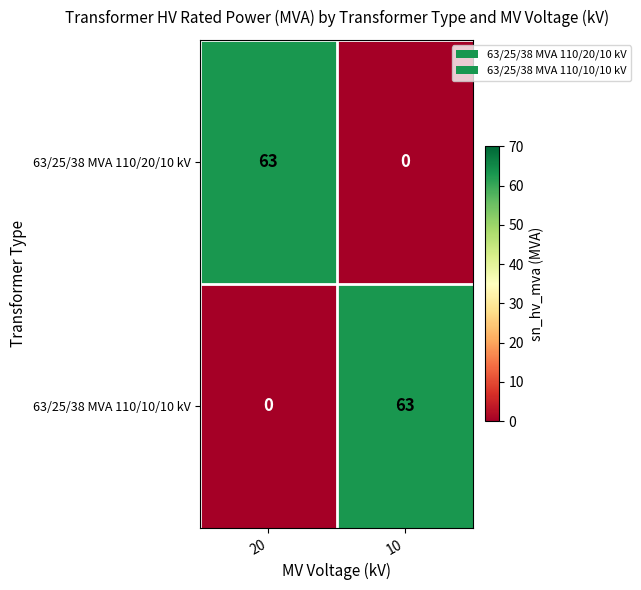

Reading left to right, transcribe all the data shown in this chart.

63/25/38 MVA 110/20/10 kV: 63	0
63/25/38 MVA 110/10/10 kV: 0	63